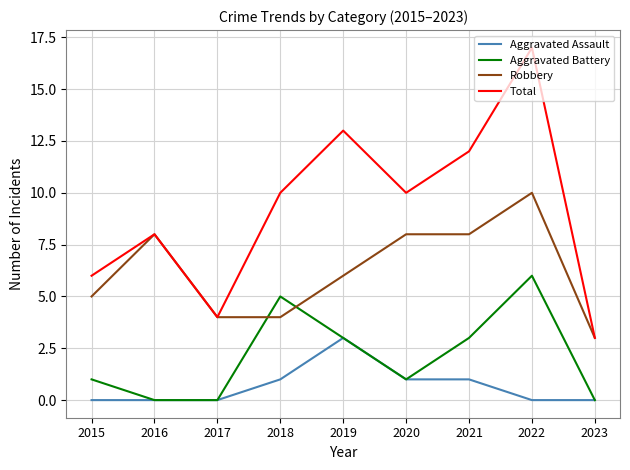

What value does the Total series have at 2016, to the nearest 10?

10